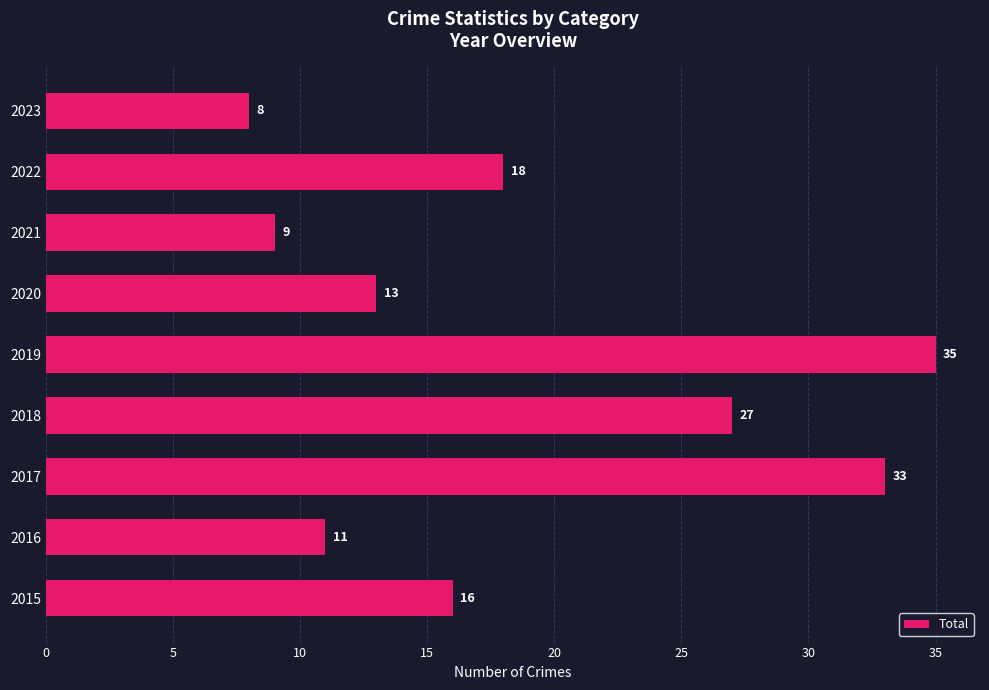

True or false: the data shows 21 at 2020.

False